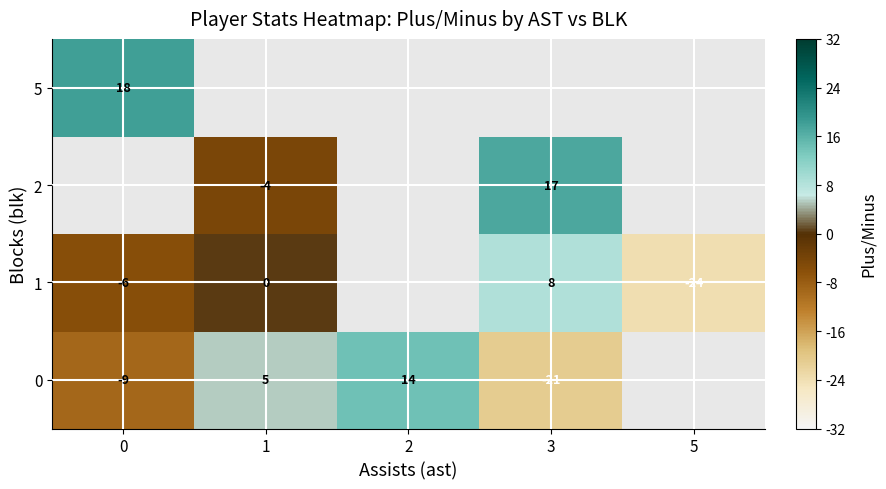

At how many categories does at least one series exceed -18?

4